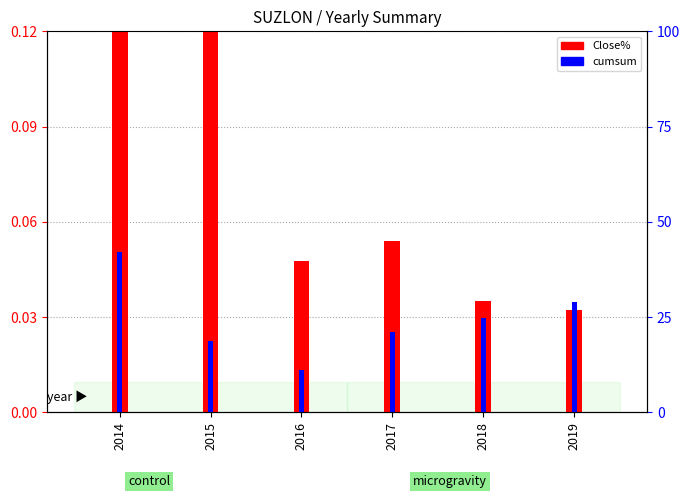

What is the difference between the maximum and second lowest values in the cumsum series?

23.5